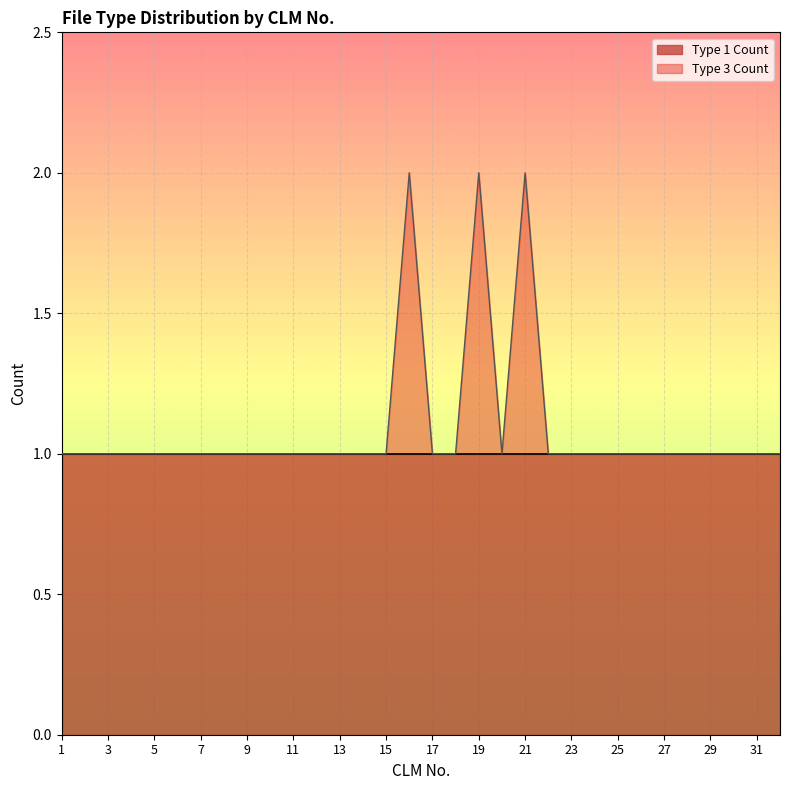

True or false: there are more than 0 points higher than both neighbors.

True